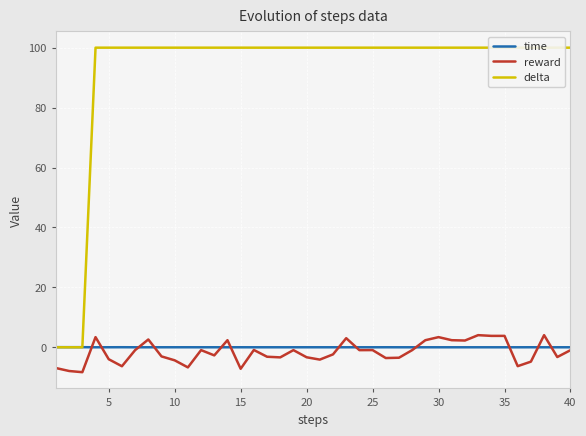

What is the approximate value of delta at 20?

100.0